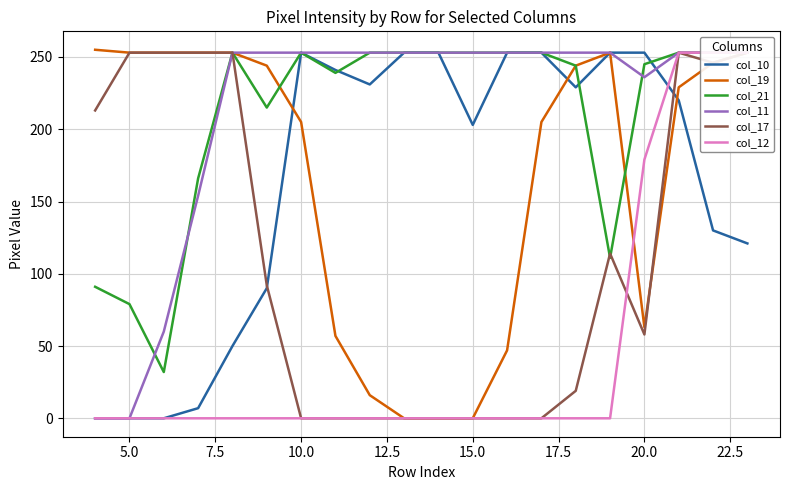

Which series has the largest total across all categories?

col_11